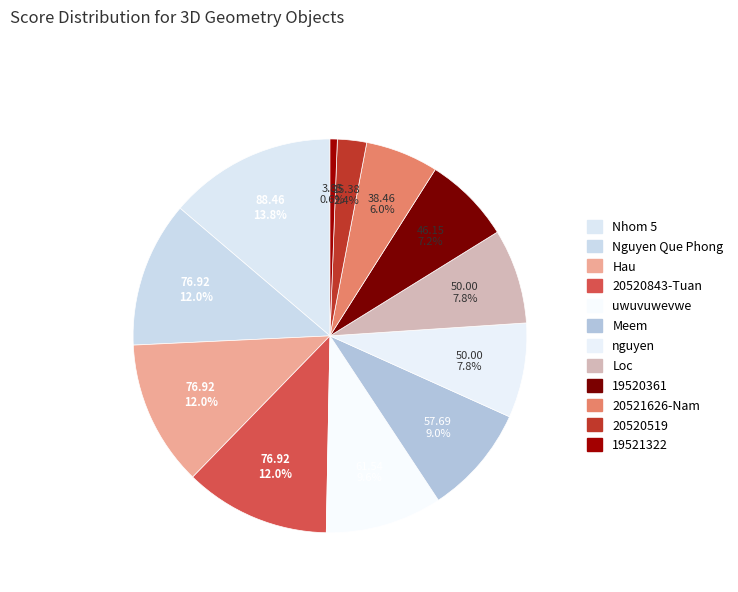

Do 19521322 and Nhom 5 together represent more than half of the pie?

No